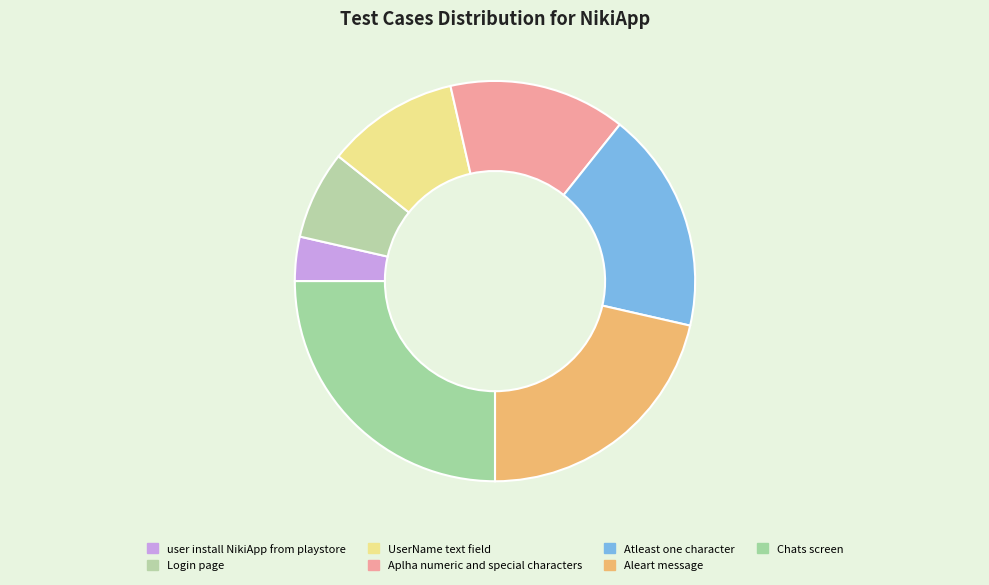

What percentage is NOT represented by Aleart message?

78.6%